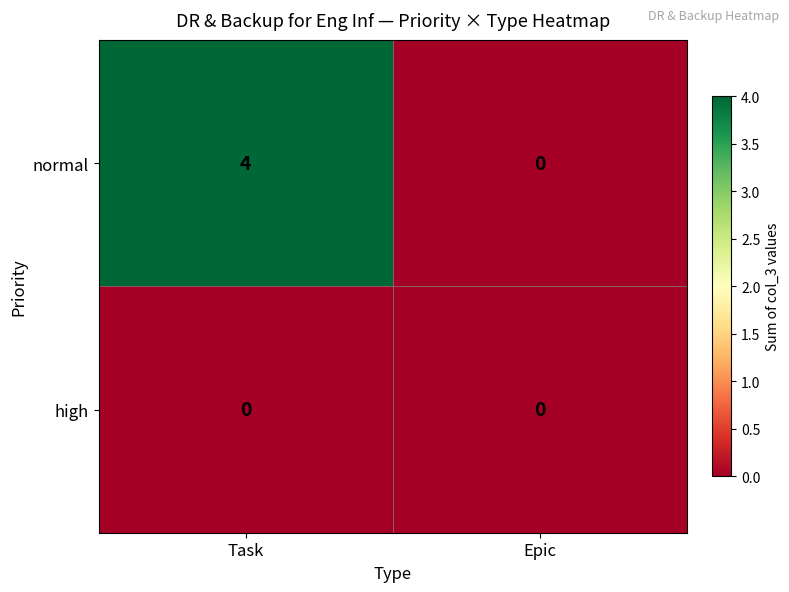

At Task, list the series in order from smallest to largest.

high, normal